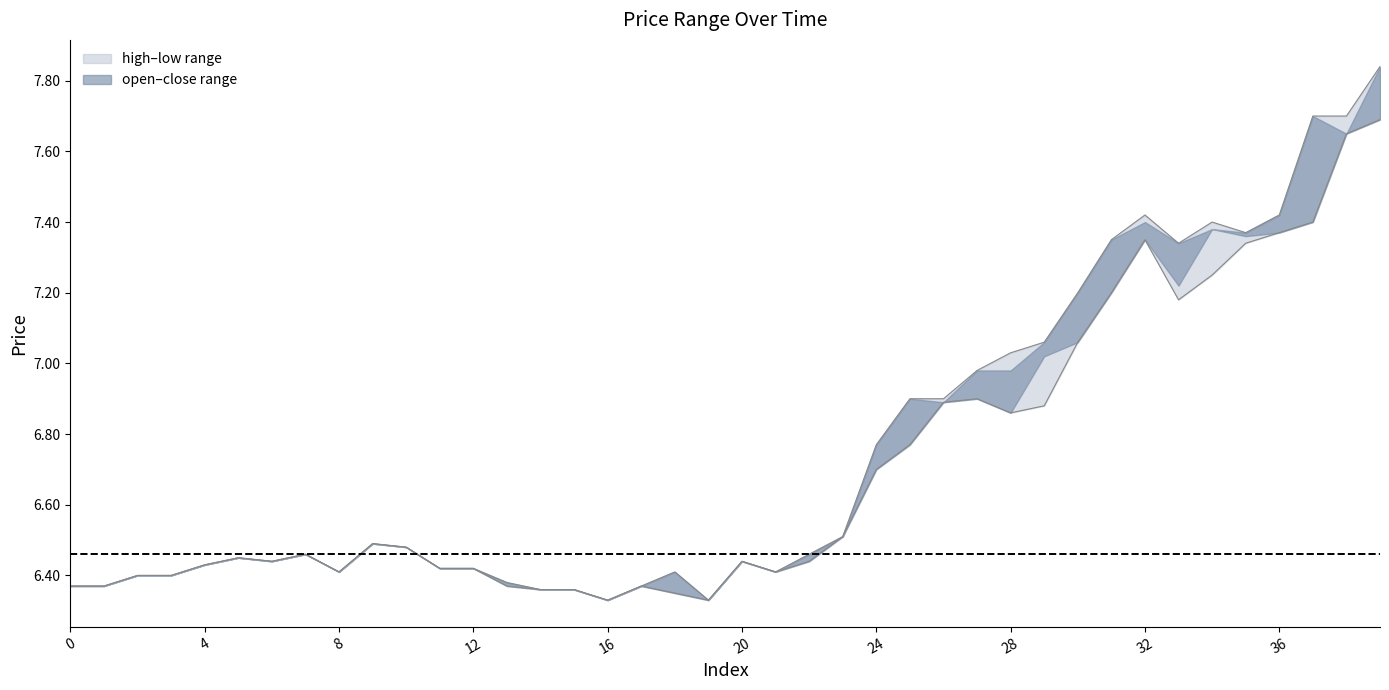

True or false: close and high intersect in this chart.

False